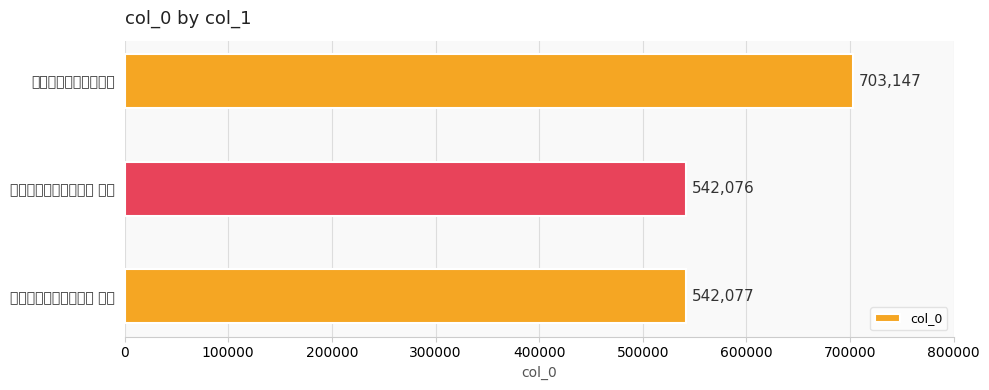

Rank the categories by value from lowest to highest.

赠别史郎中应之还张秋 其一, 赠别史郎中应之还张秋 其二, 赠别史郎中应之还张秋